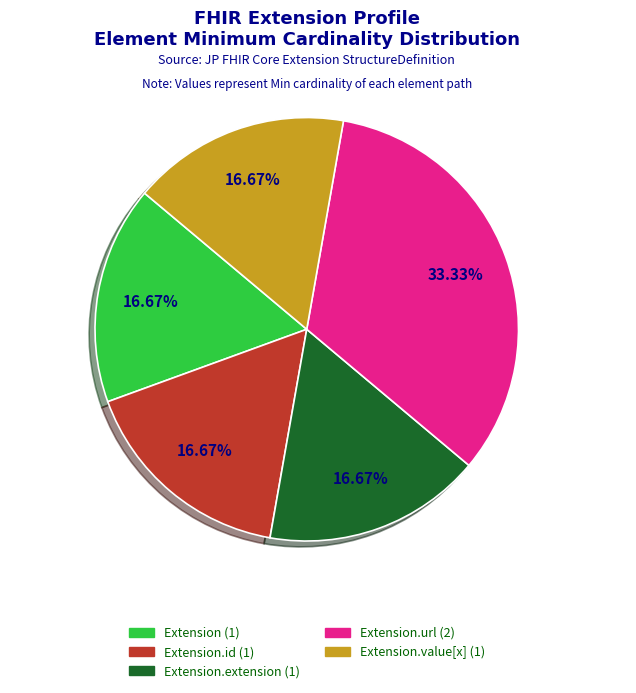

How many slices are in this pie chart?

5